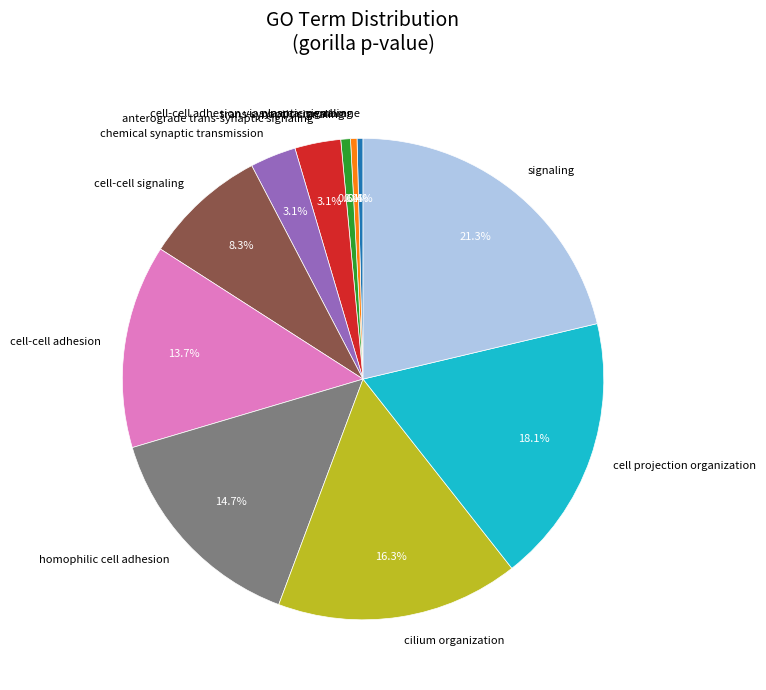

Is there any slice that represents more than half of the pie?

No